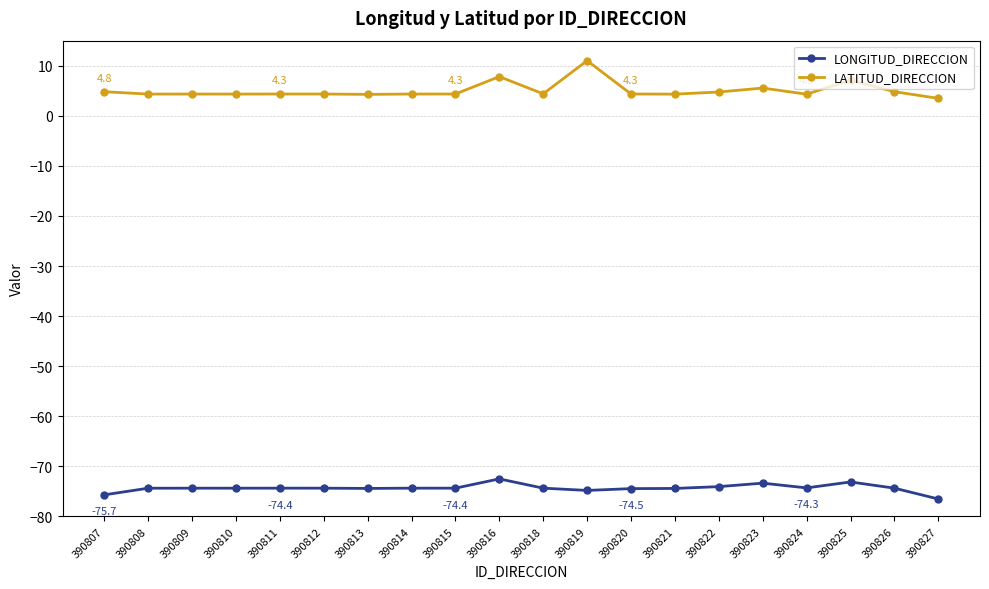

How many categories are shown in the chart?

20